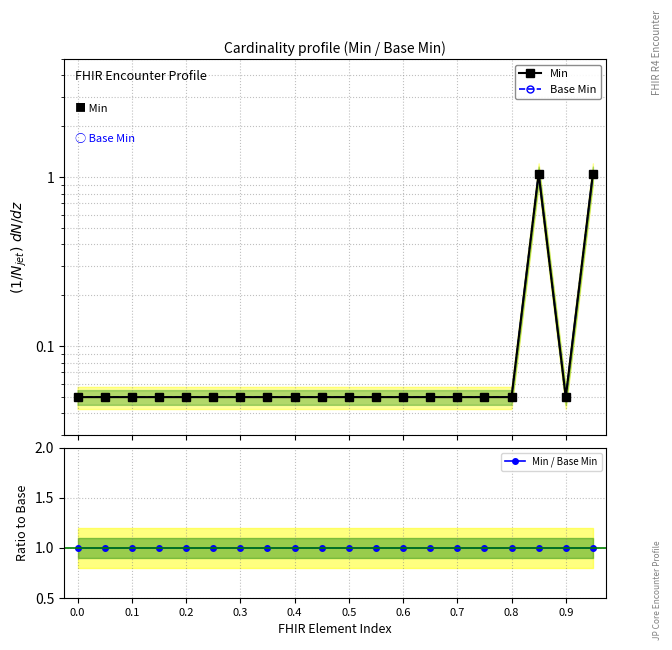

True or false: Min and Base Min cross at least once.

False